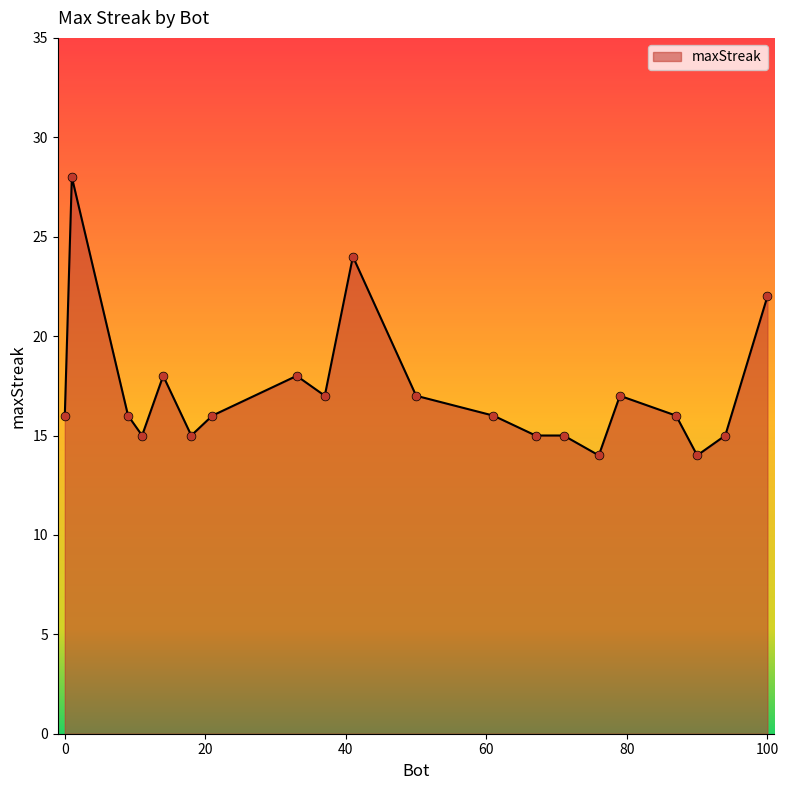

What is the smallest value displayed?

14